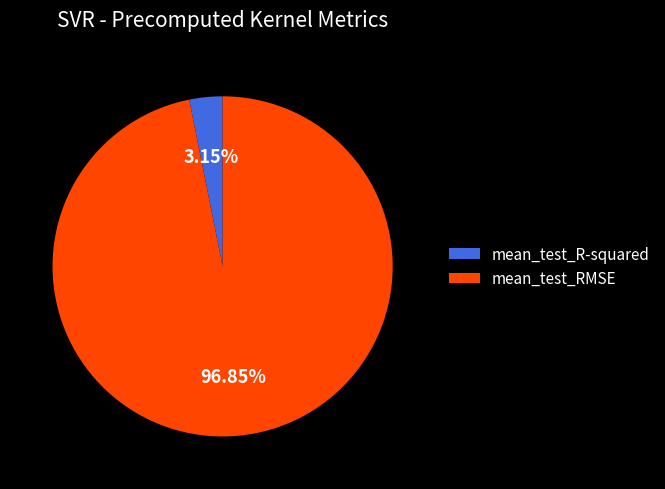

Which has a higher value, mean_test_R-squared or mean_test_RMSE?

mean_test_RMSE